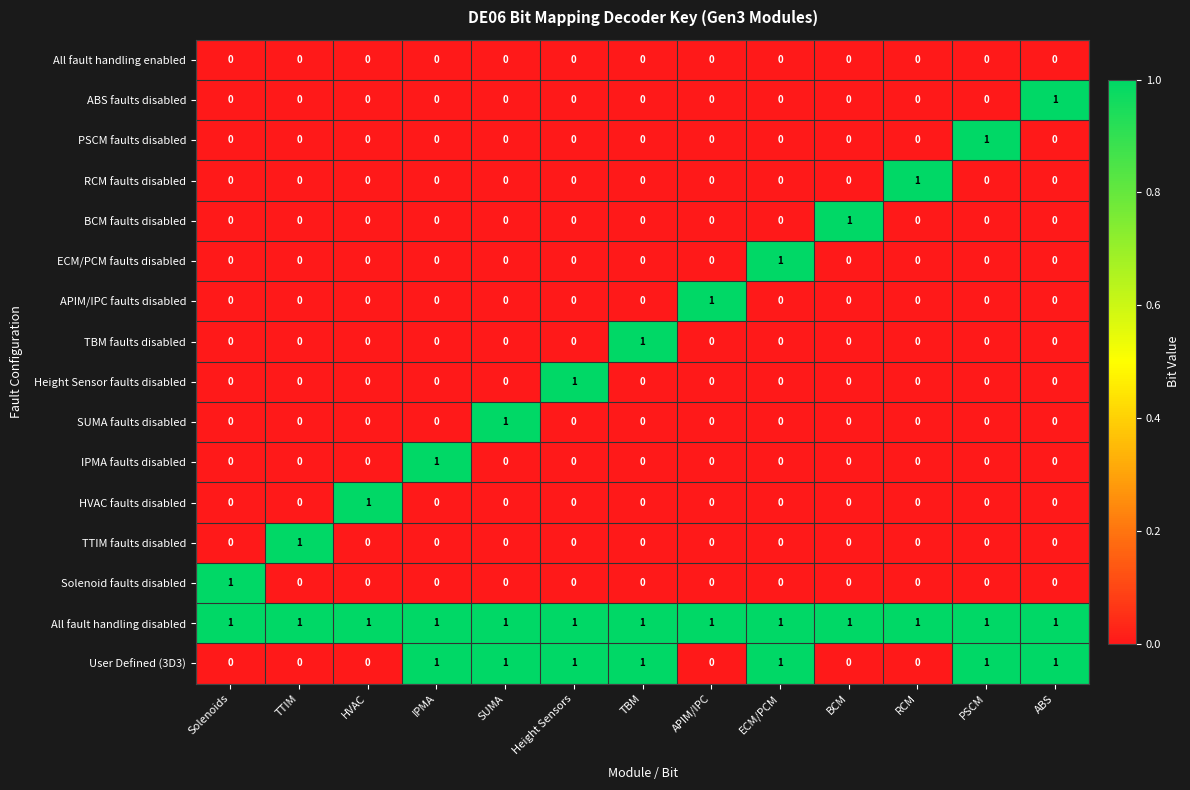

What is the total value across all series at ABS?

3